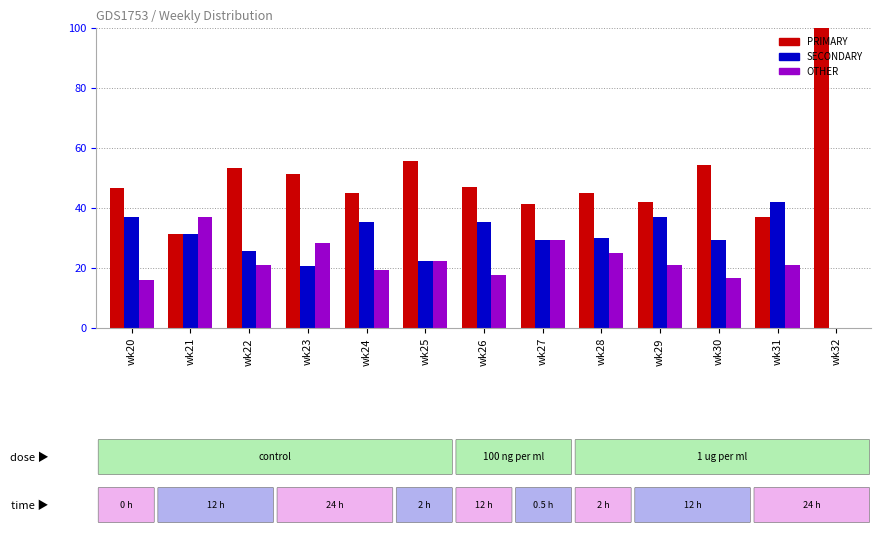

Which series has the largest total across all categories?

PRIMARY